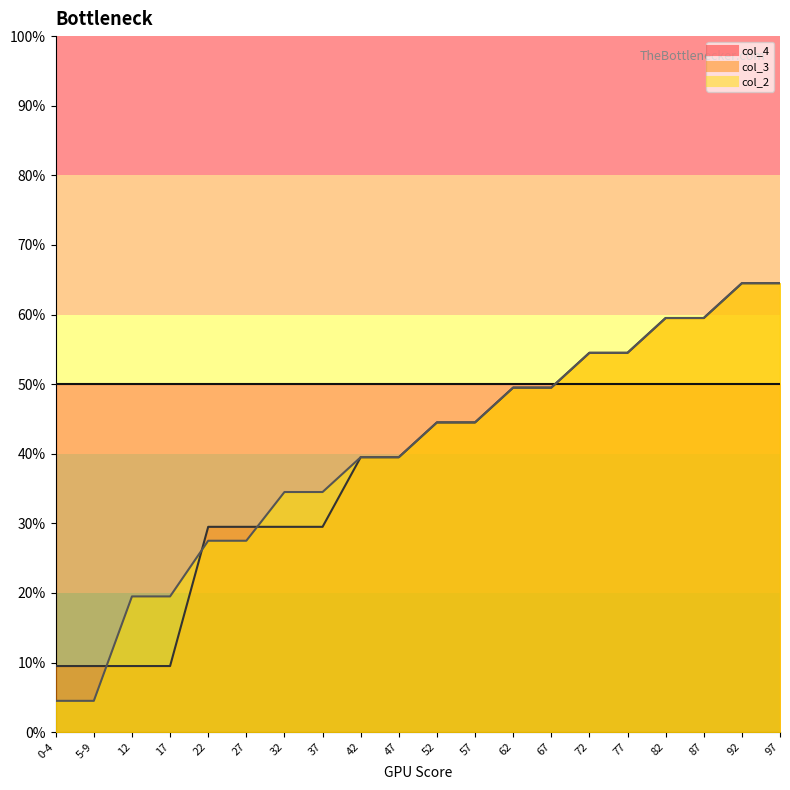

After their last crossing, which series has the higher values: col_2 or col_3?

col_2